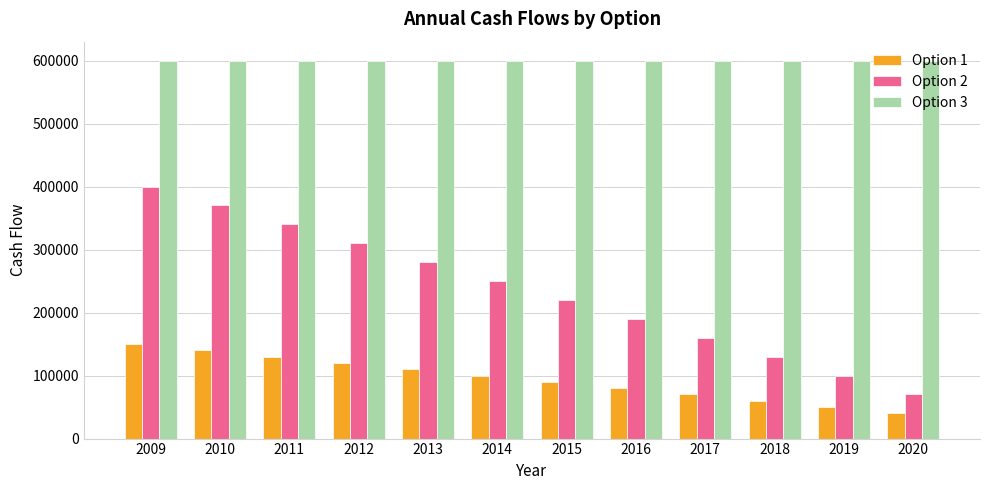

What value does the Option 1 series have at 2014, to the nearest 100?

100000